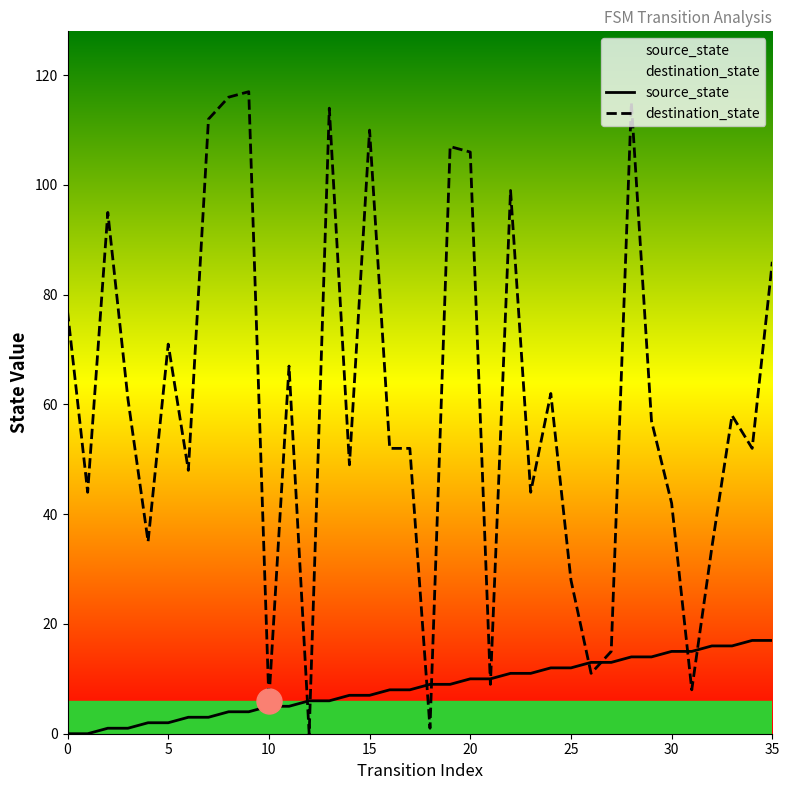

Which series has the largest range (max minus min)?

destination_state